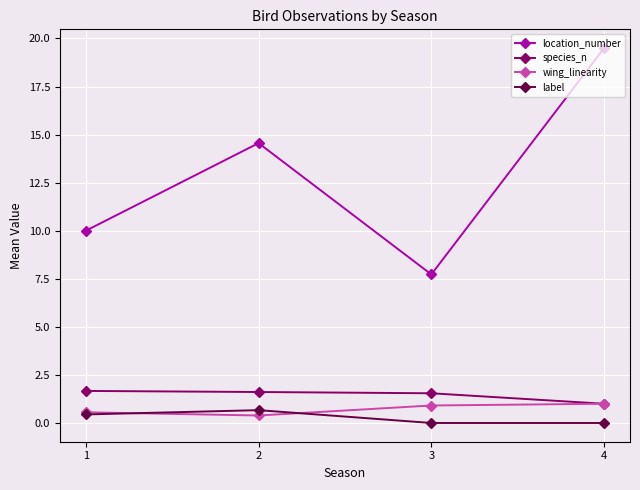

At which label is species_n closest to 1?

4